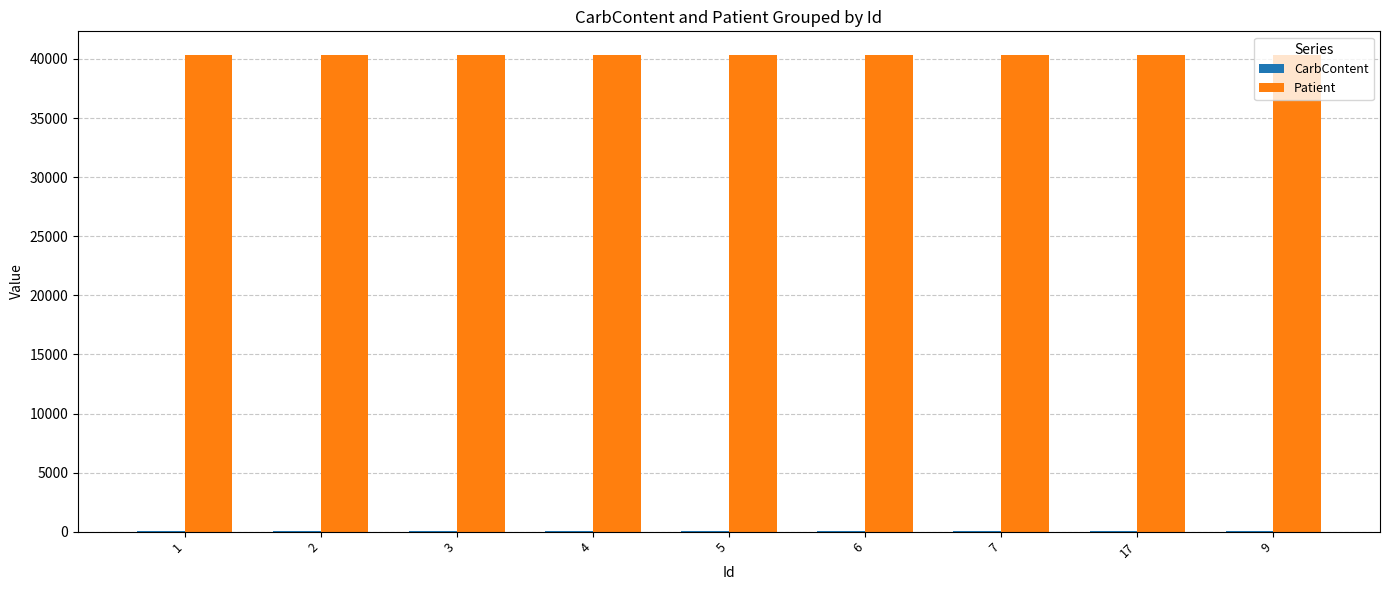

Which series has the largest total across all categories?

Patient